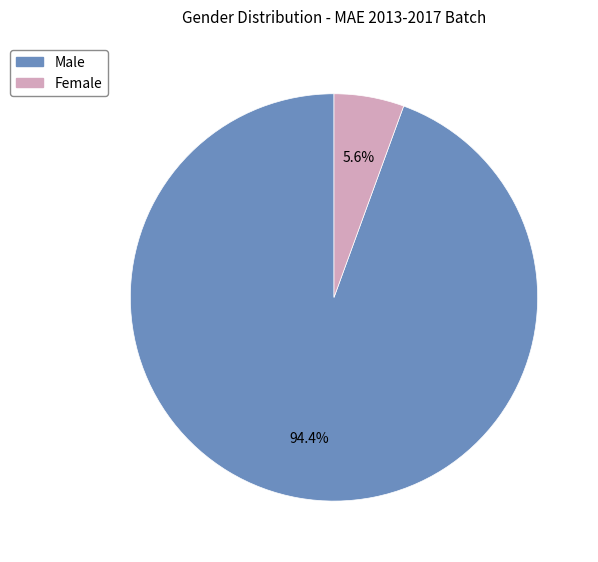

Between Female and Male, which is larger?

Male